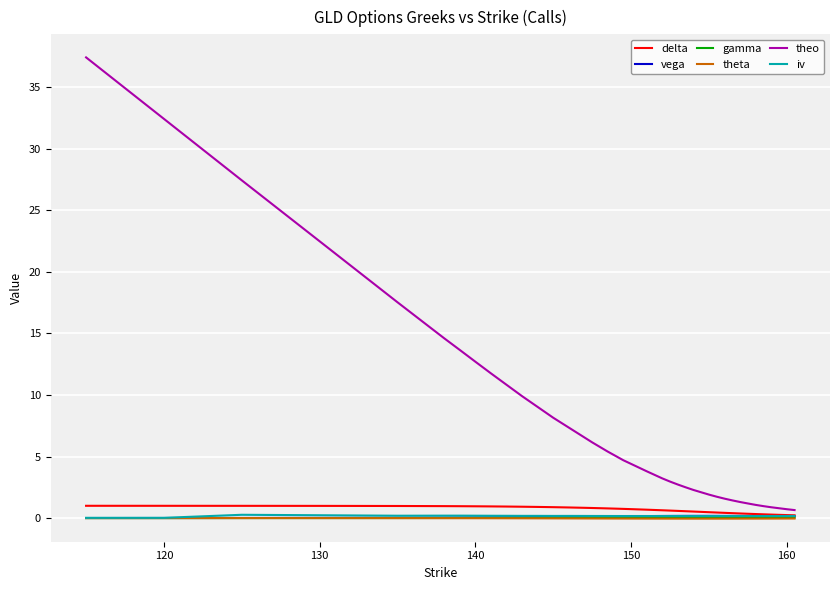

At how many categories does at least one series exceed 14?

6